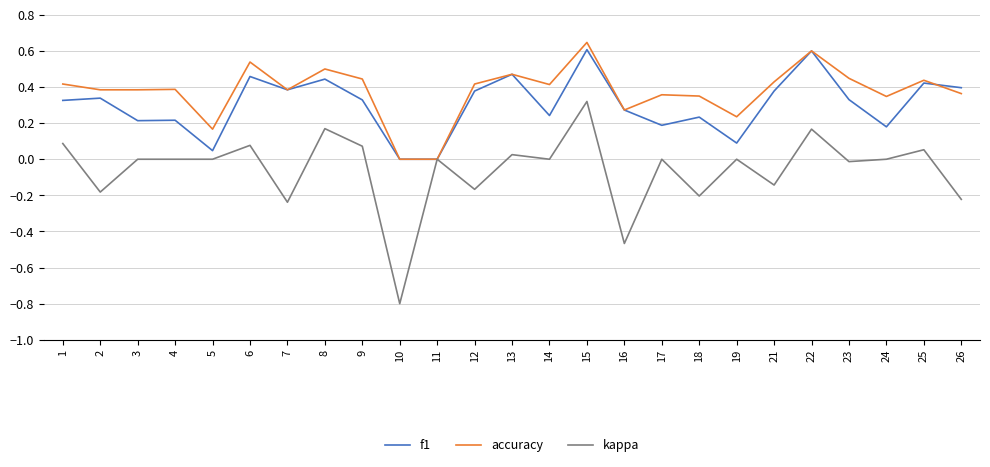

List the series in order of their overall mean, highest first.

accuracy, f1, kappa